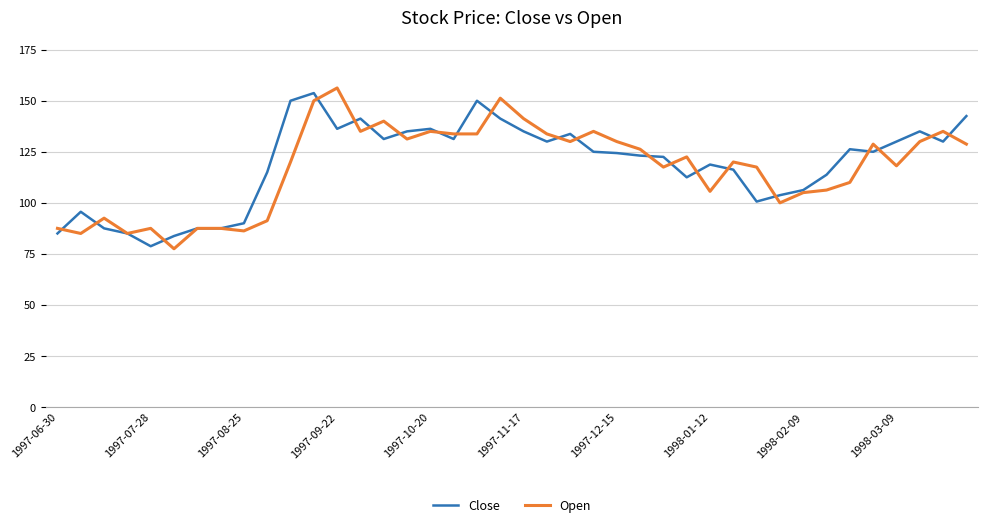

Which series has the largest range (max minus min)?

Open